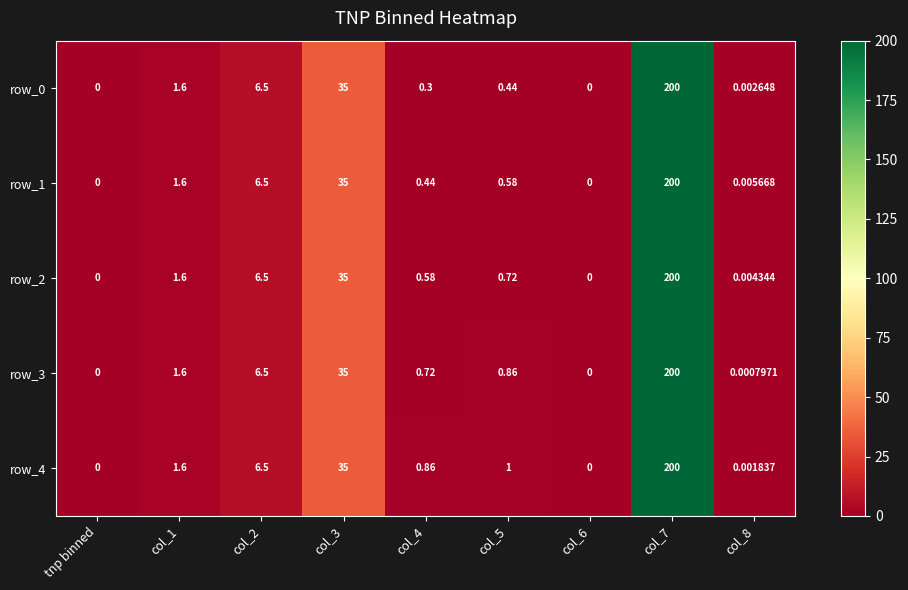

Is the value of row_0 at col_7 greater than the value of row_2 at col_3?

Yes